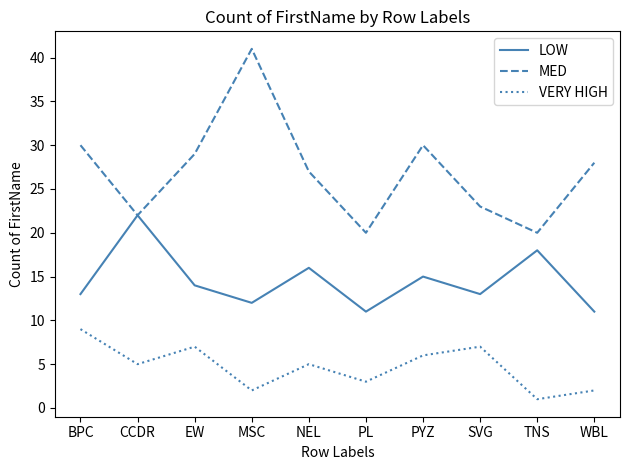

At SVG, list the series in order from largest to smallest.

MED, LOW, VERY HIGH